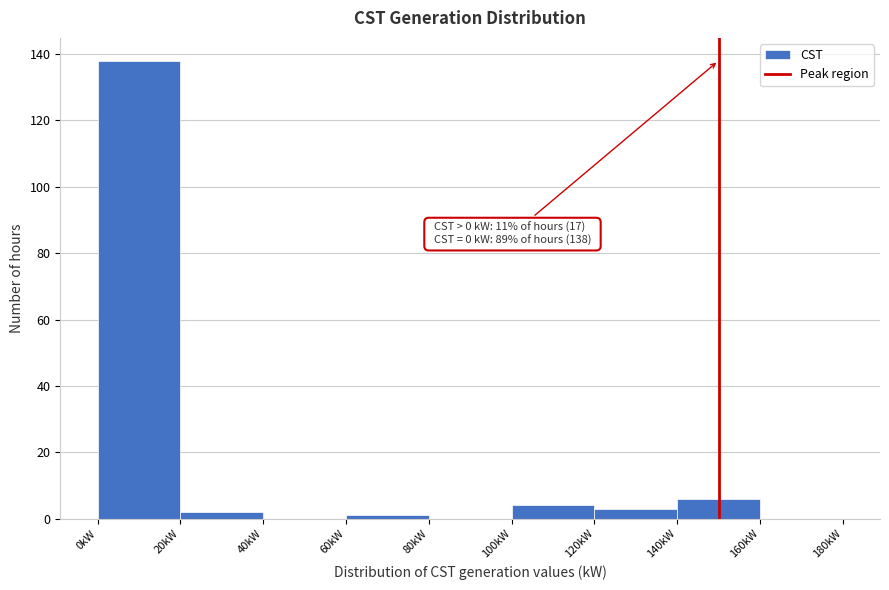

Over which range of the x-axis is the bar tallest?

0 to 20